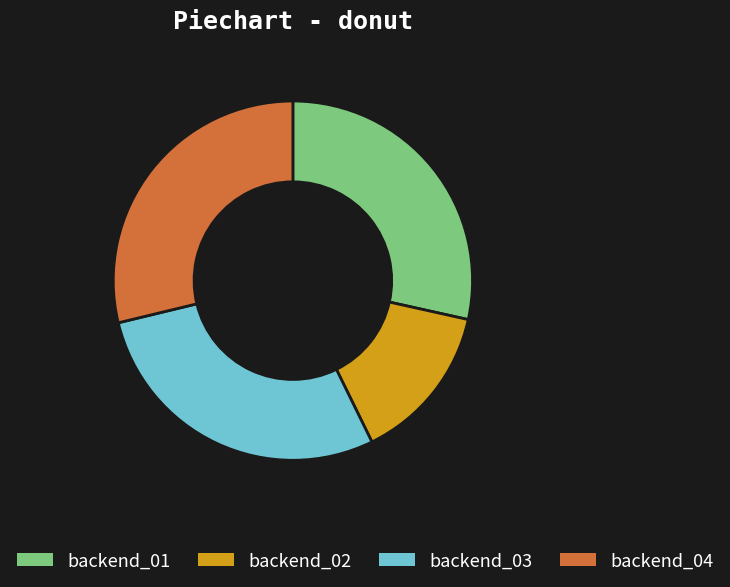

Is there a majority slice in this chart?

No